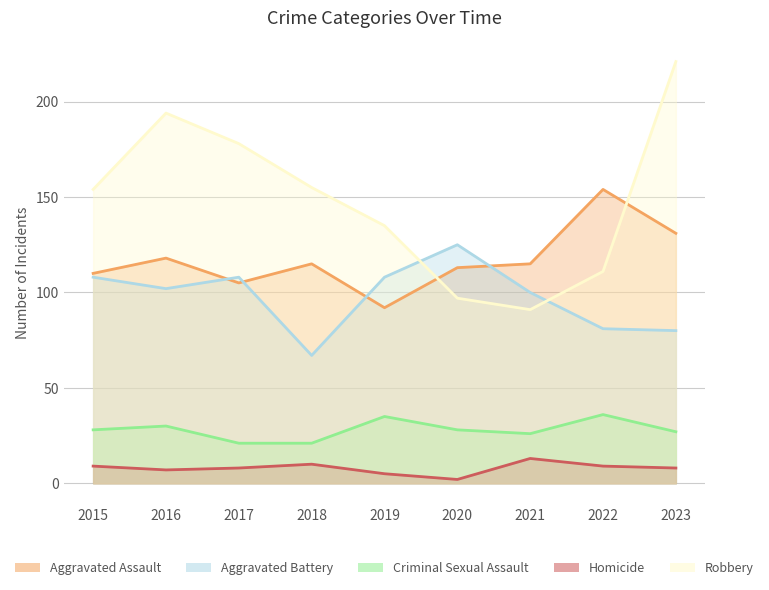

What are all the series names shown in the legend?

Aggravated Assault, Aggravated Battery, Criminal Sexual Assault, Homicide, Robbery